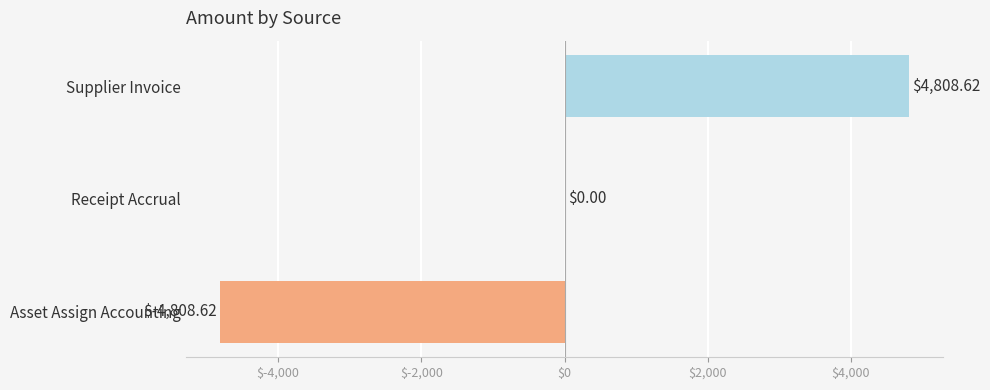

What is the change in value from Receipt Accrual to Supplier Invoice?

+4808.6